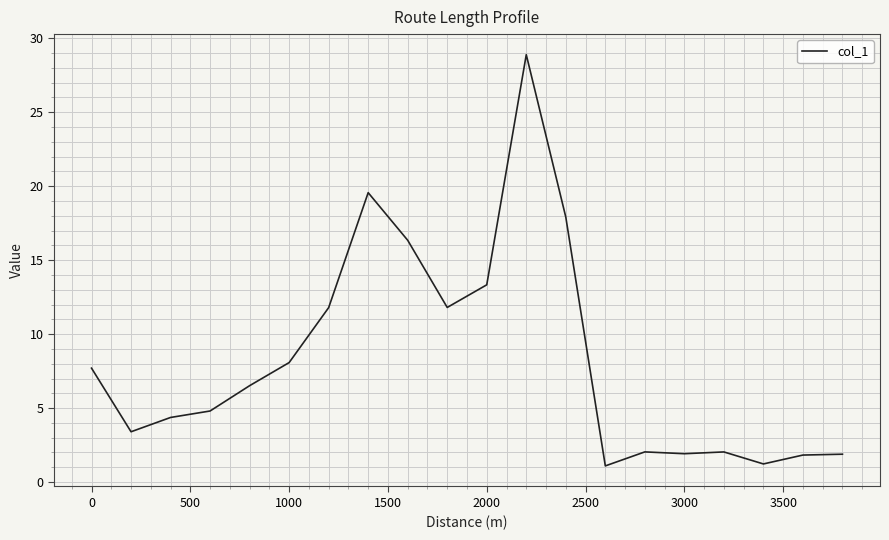

What is the difference between the maximum and minimum values?

27.8